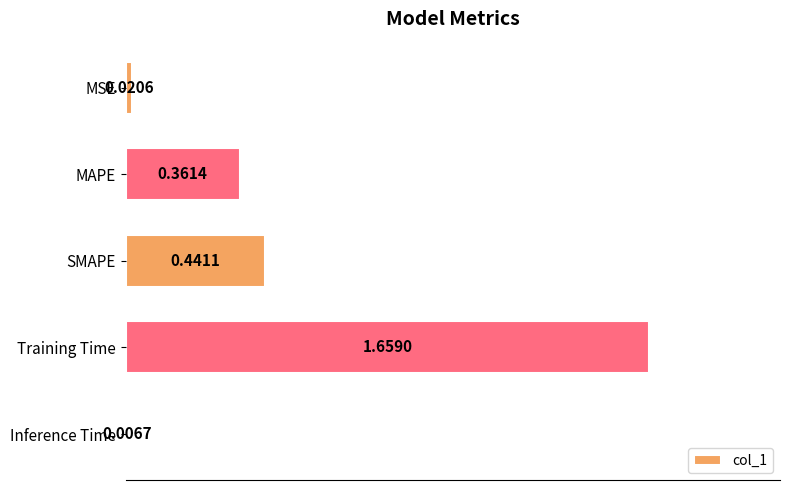

At which label is the value closest to 0?

Inference Time